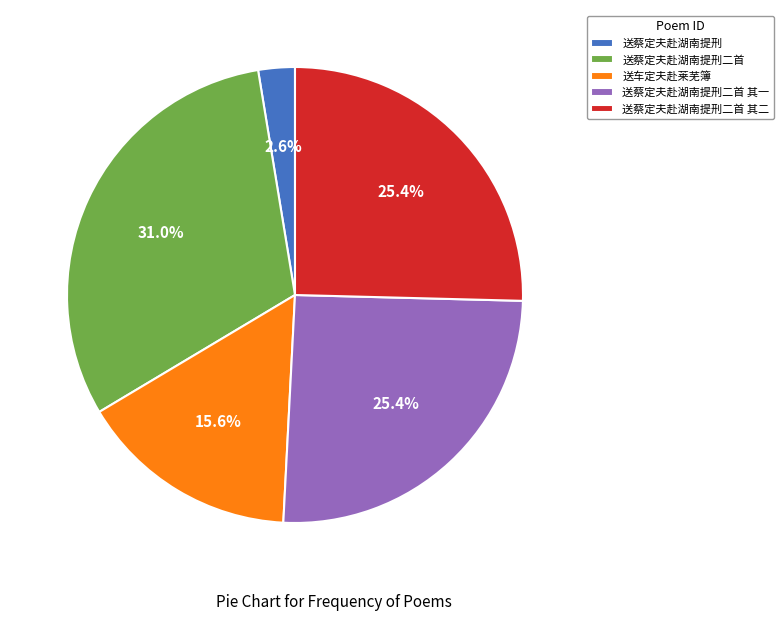

How many segments does this pie chart have?

5